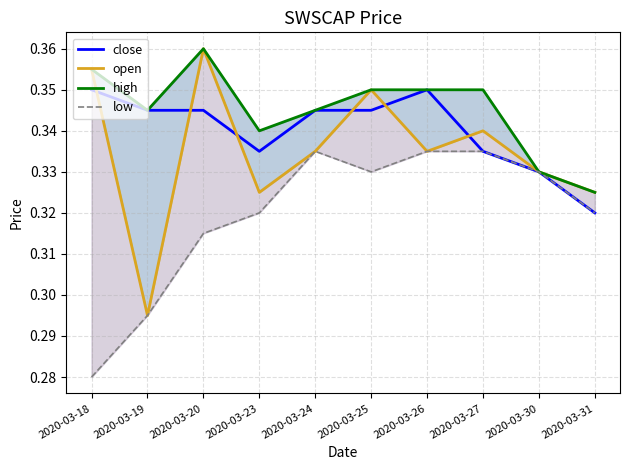

True or false: open and high intersect in this chart.

False